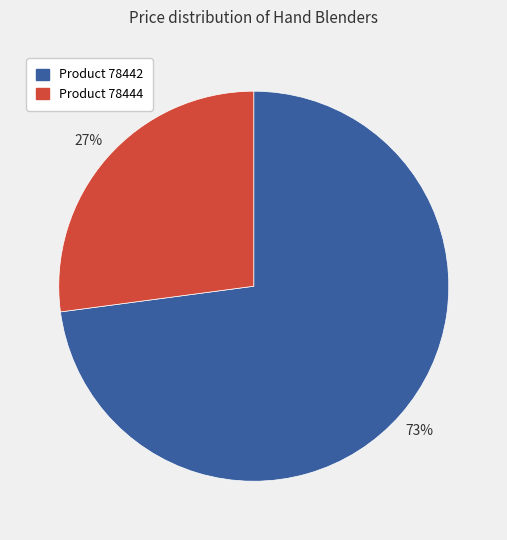

Is there a majority slice in this chart?

Yes